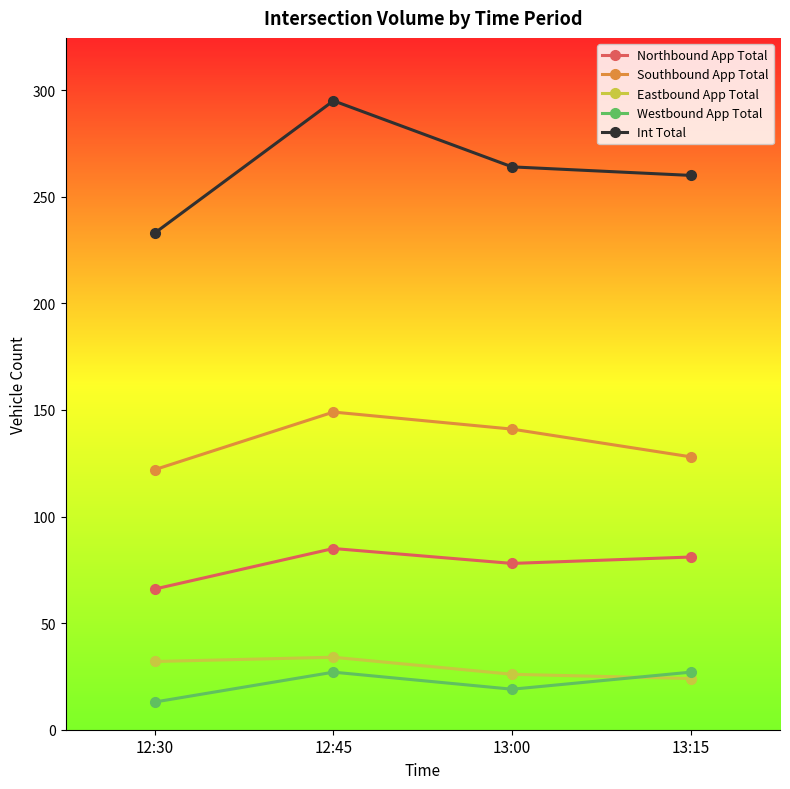

What are all the series names shown in the legend?

Northbound App Total, Southbound App Total, Eastbound App Total, Westbound App Total, Int Total